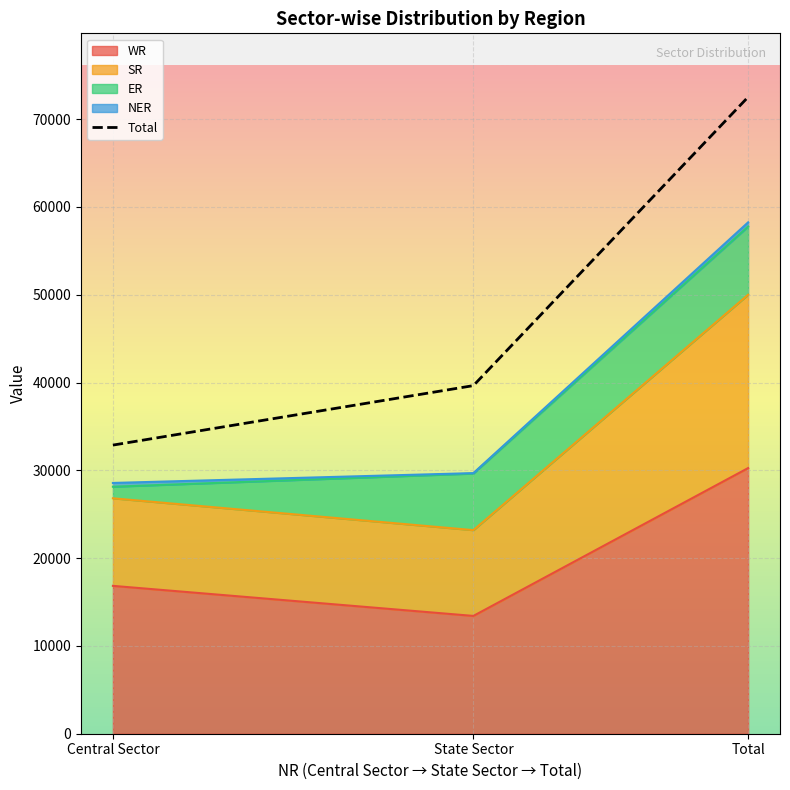

How many lines are shown in the chart?

1